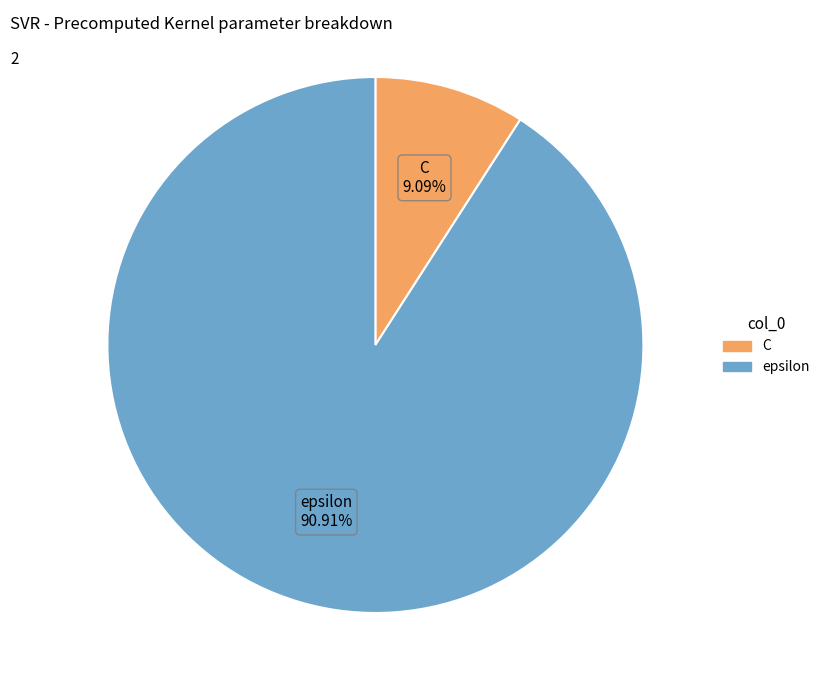

Which category has the smallest portion of the pie?

C